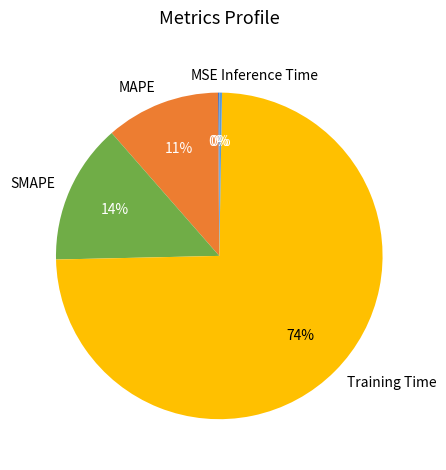

What percentage is the MAPE slice, to the nearest percent?

11%